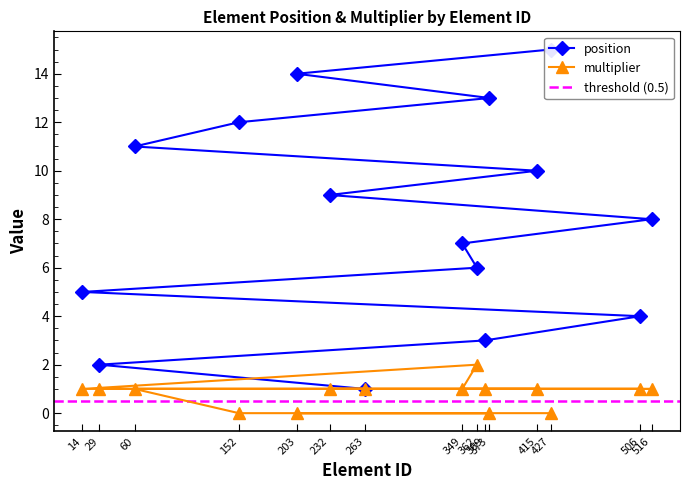

Rank the categories by multiplier value from highest to lowest.

362, 263, 29, 369, 506, 14, 349, 516, 232, 415, 60, 152, 373, 203, 427